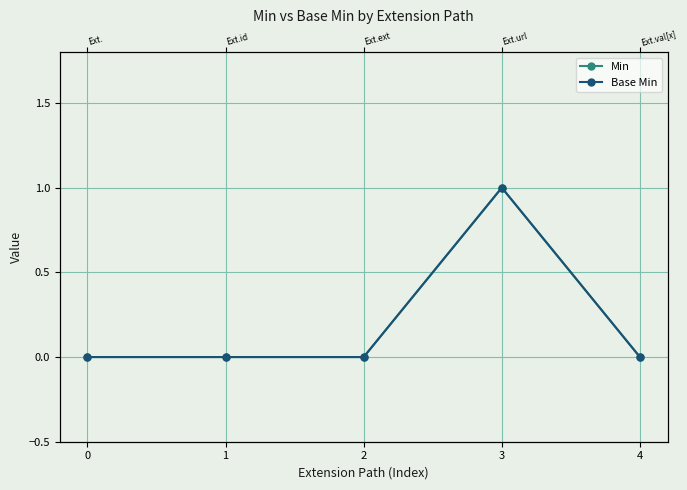

At 0, list the series in order from smallest to largest.

Min, Base Min